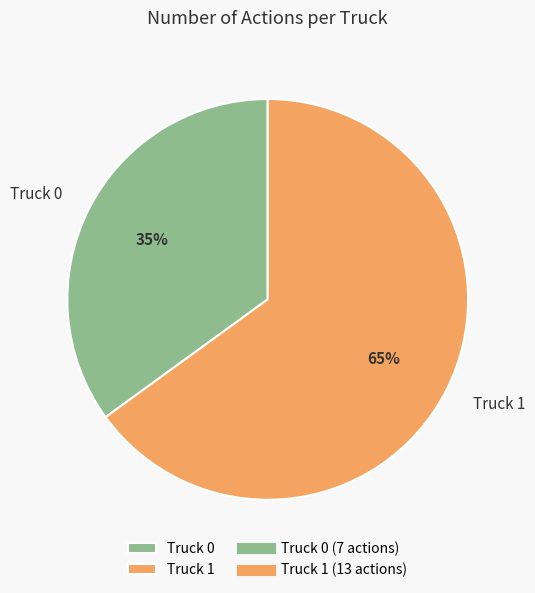

Combined, do Truck 0 and Truck 1 account for over 50%?

Yes